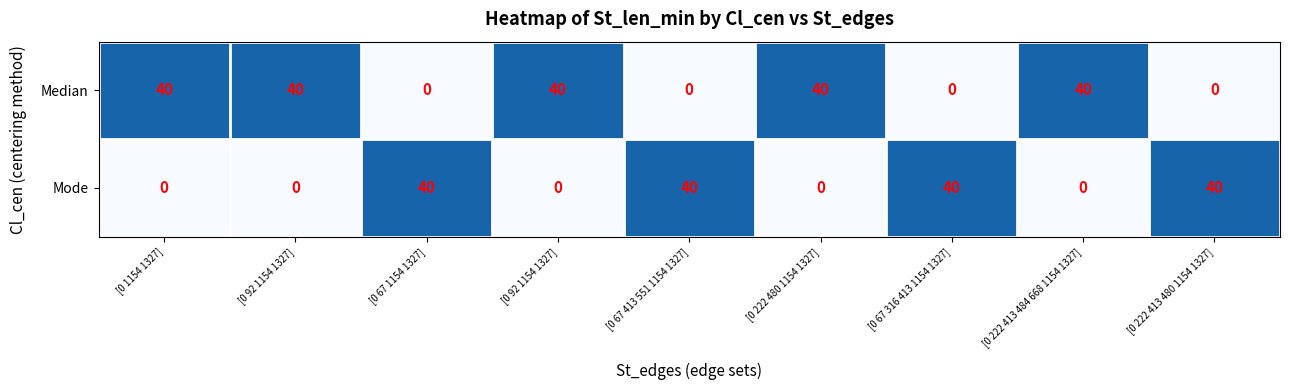

How many values in the Median series are below 40?

4